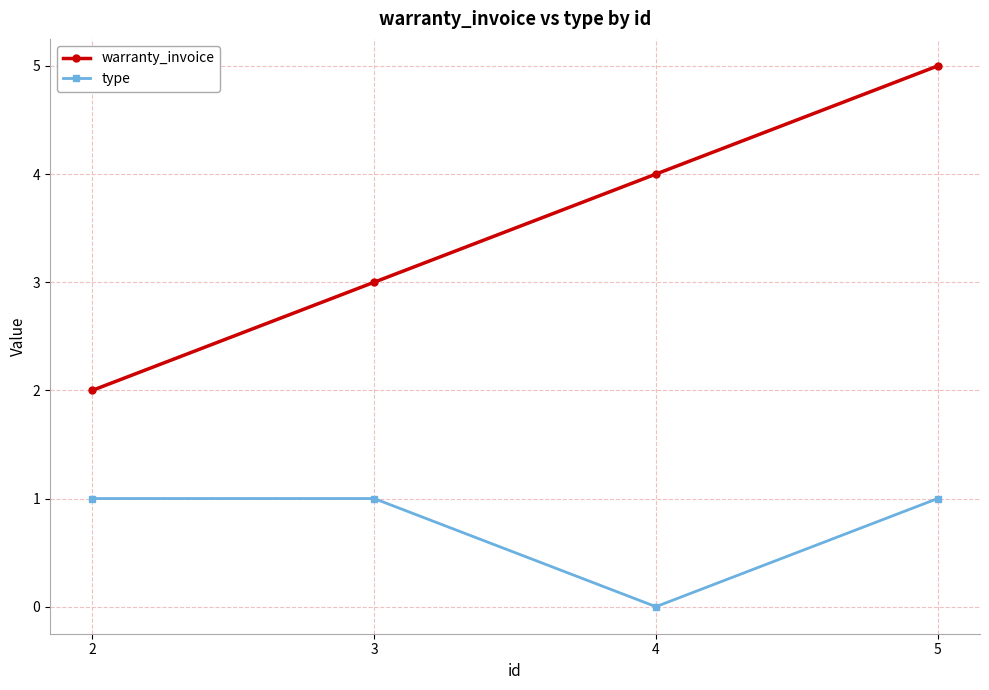

What is the spread (max minus min) of values at 3?

2